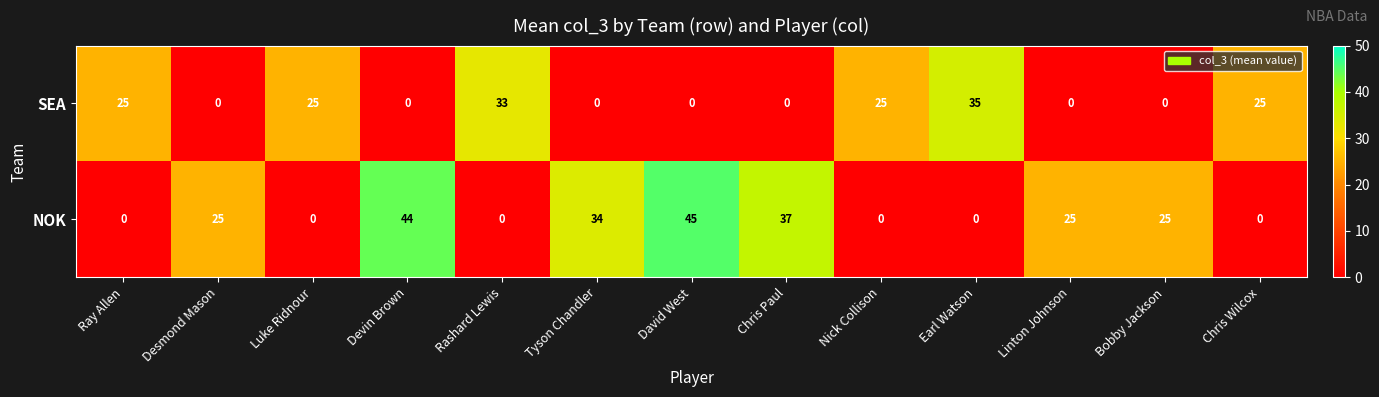

How many categories are shown in the chart?

13